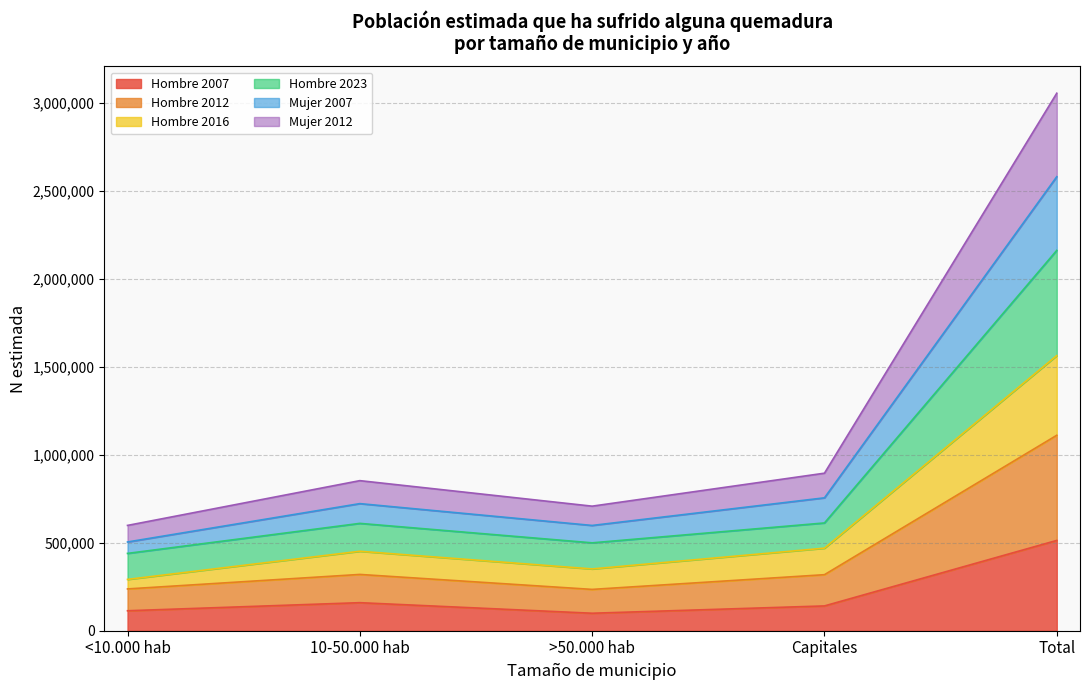

Does the chart have visible grid lines?

Yes